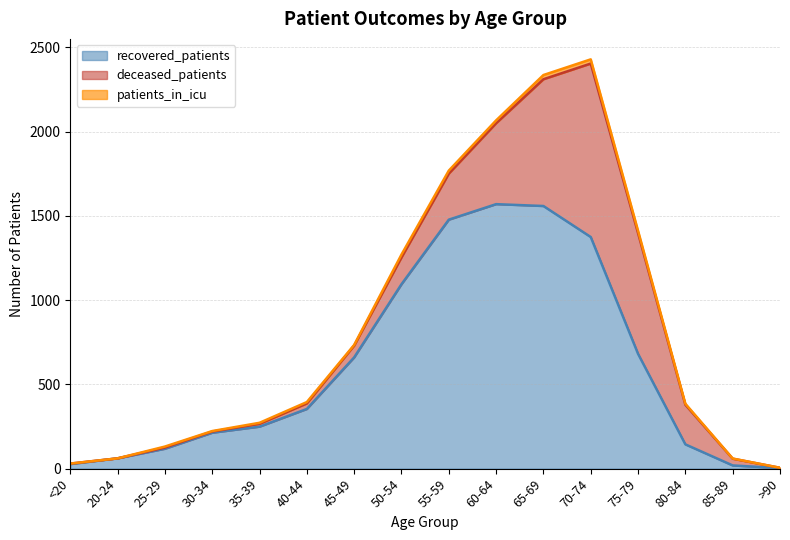

Which series has the largest range (max minus min)?

recovered_patients